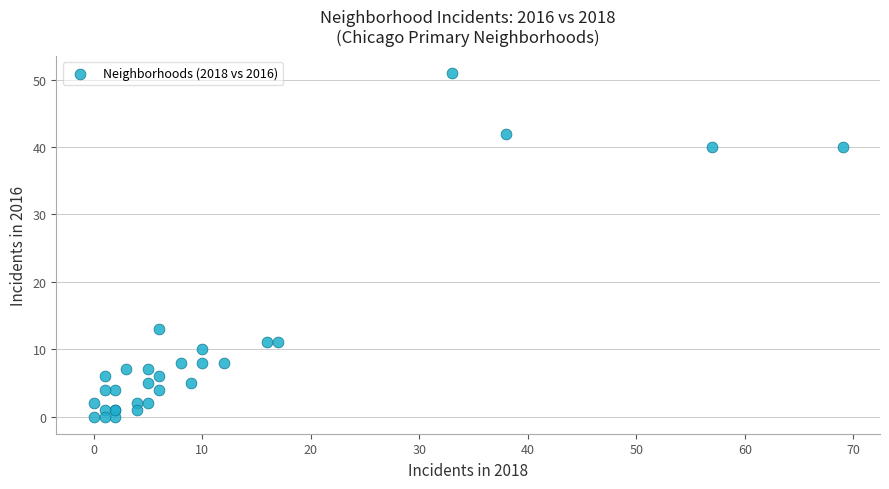

What Y value in the scatter plot is closest to 25?

13